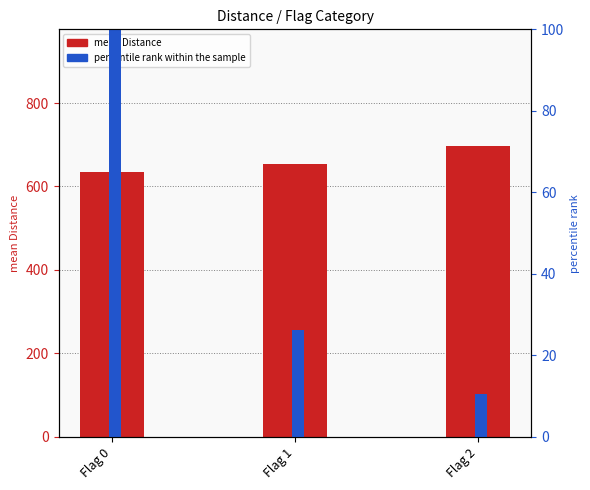

What is the value of the percentile rank within the sample bar at the 1st from the left?

100.0